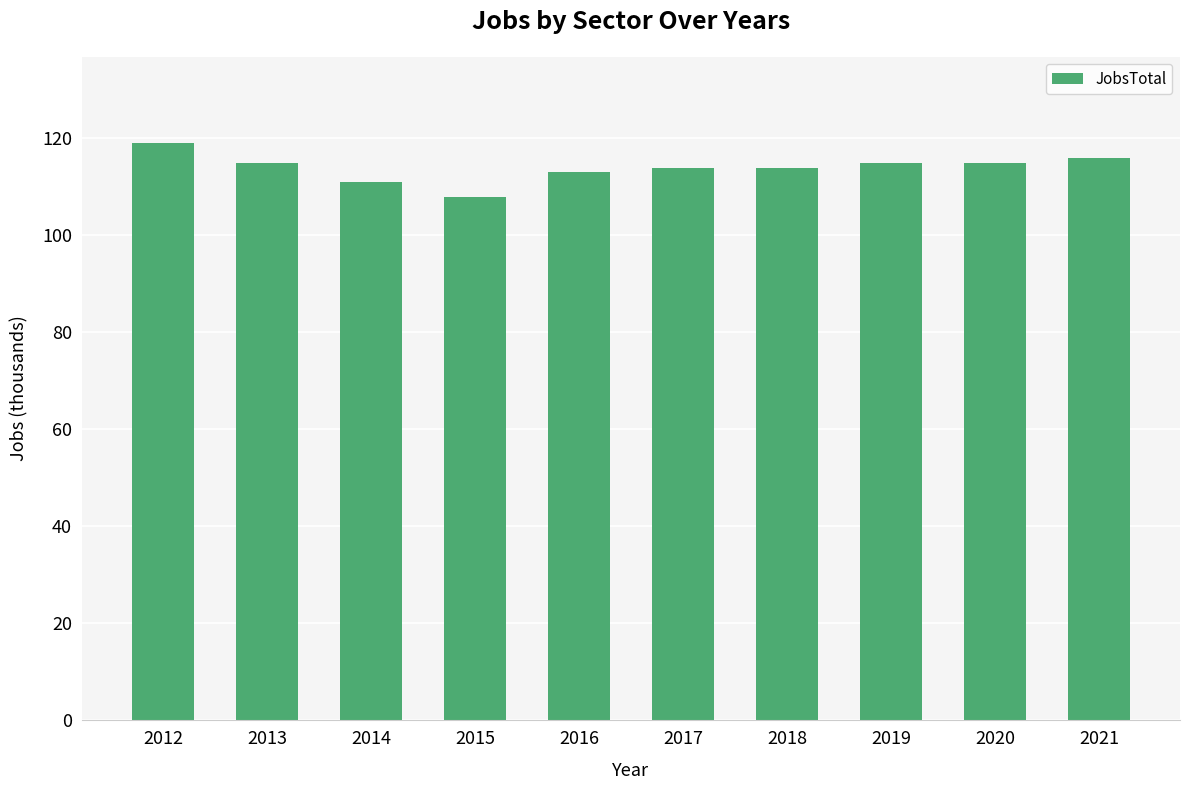

What is the sum of the values at 2017 and 2014?

225